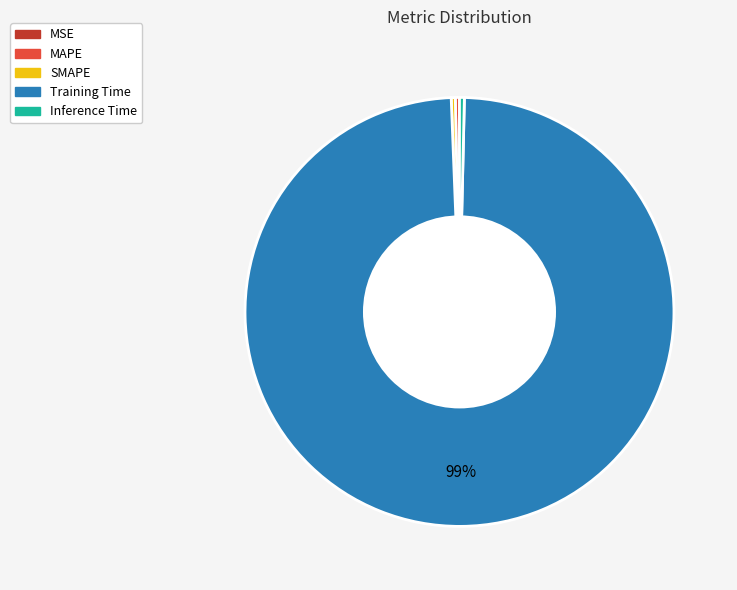

Is the sum of SMAPE and Training Time greater than half?

Yes